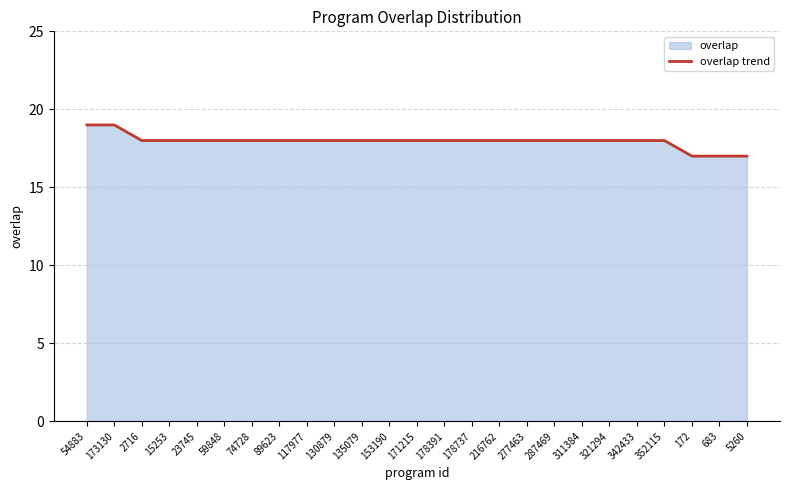

Reading left to right, what are all the values shown in this chart?

19	19	18	18	18	18	18	18	18	18	18	18	18	18	18	18	18	18	18	18	18	18	17	17	17